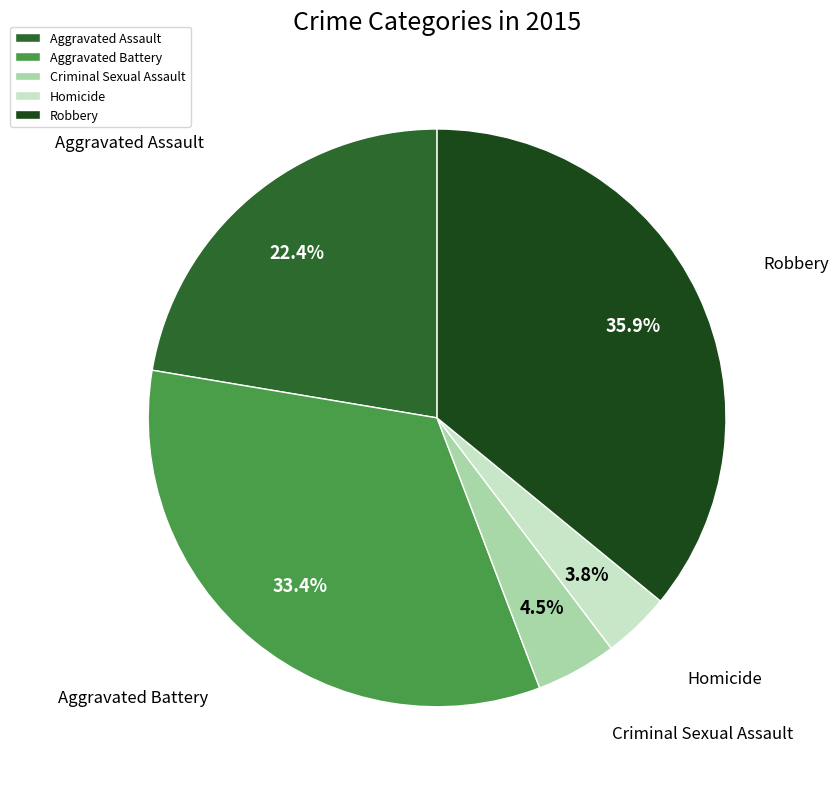

Is there any slice that represents more than half of the pie?

No